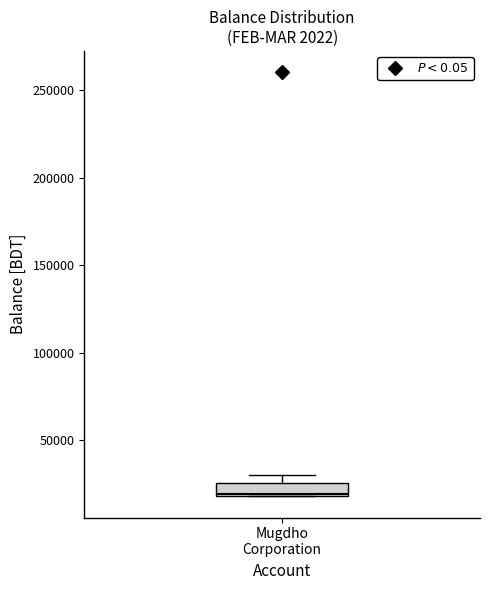

Where is the upper edge of the box for Mugdho Corporation on the y-axis? The values are not printed on the chart, so give them approximately, as read against the axis.

25000